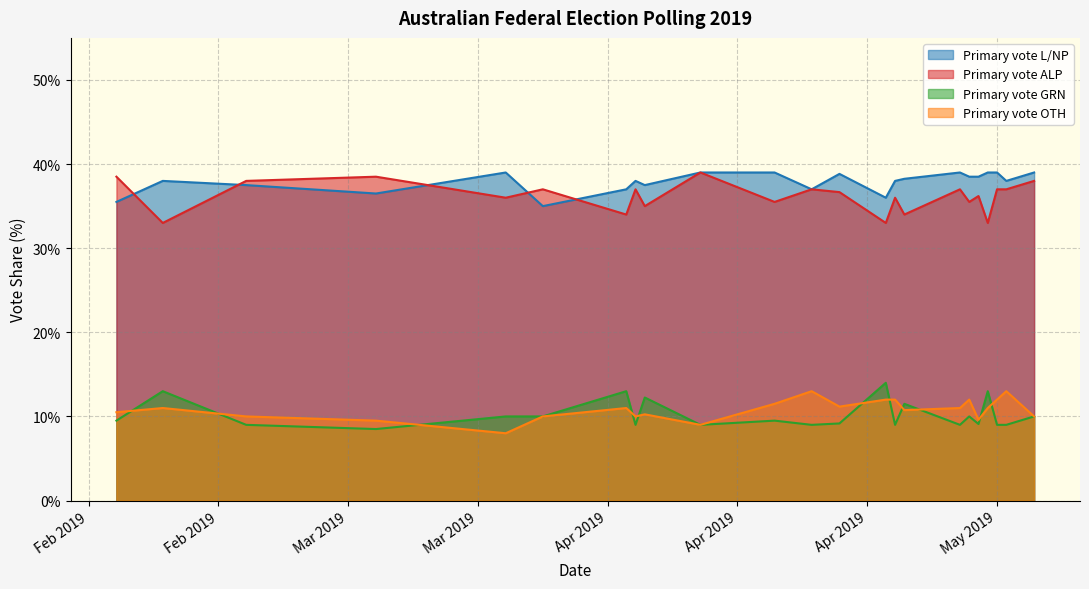

What is the sum of all Primary vote GRN values?

234.5